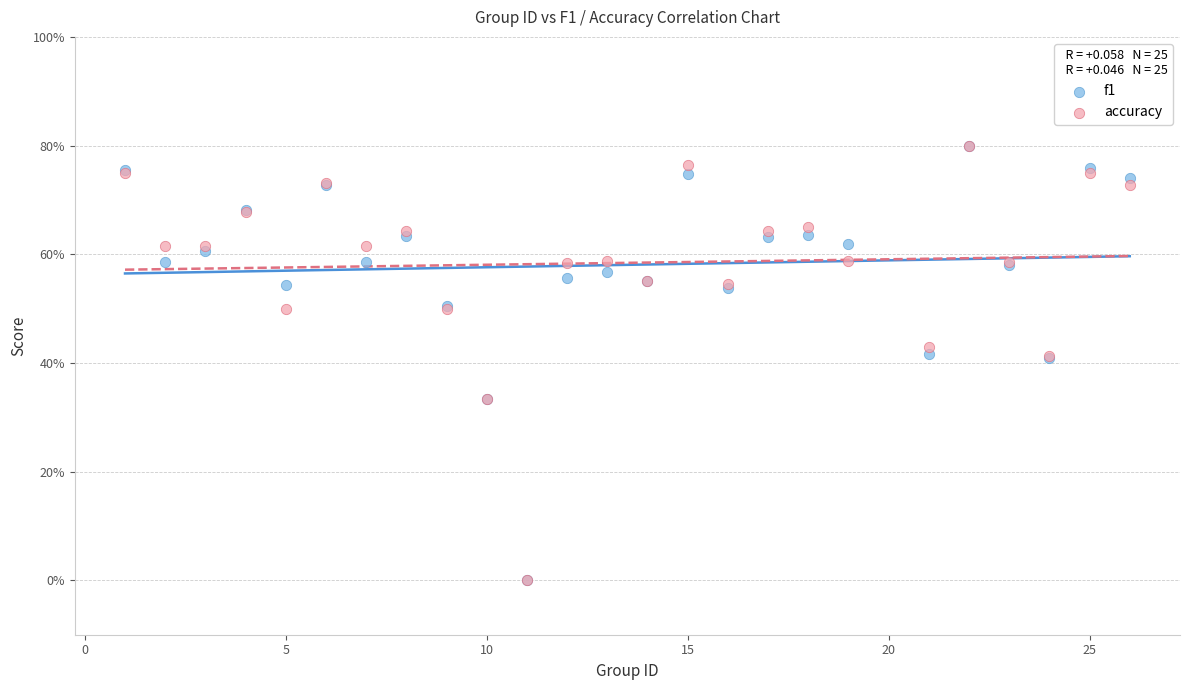

What are all the series names shown in the legend?

f1, accuracy